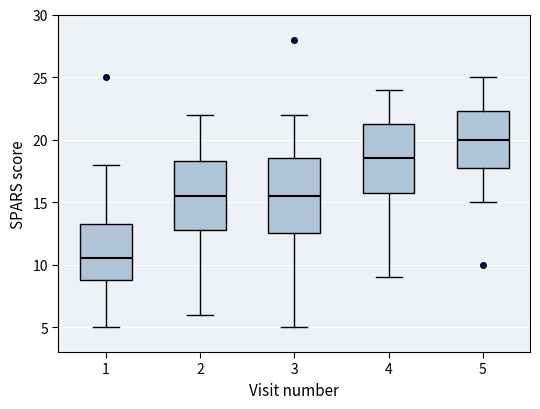

Which box has the highest median line?

5